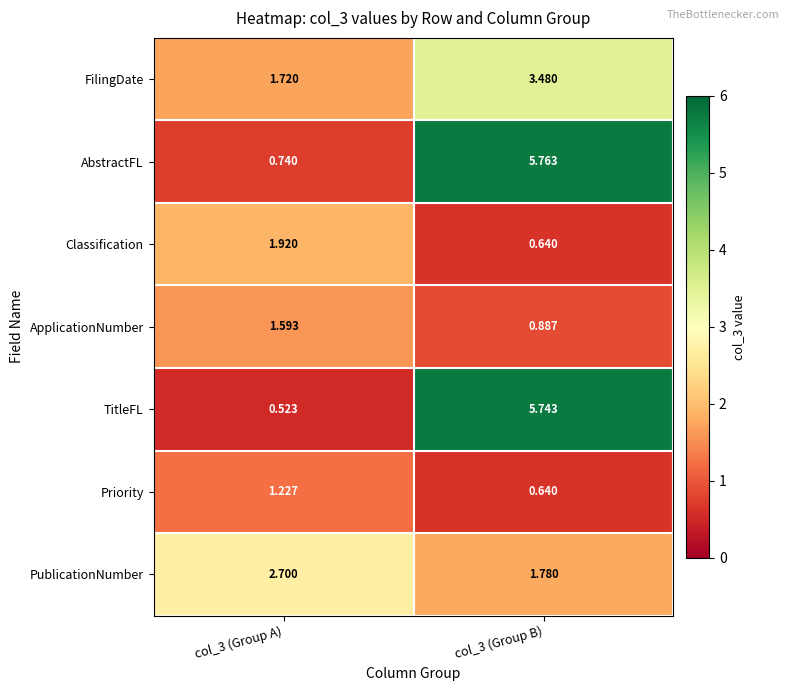

Which series has the largest total across all categories?

AbstractFL